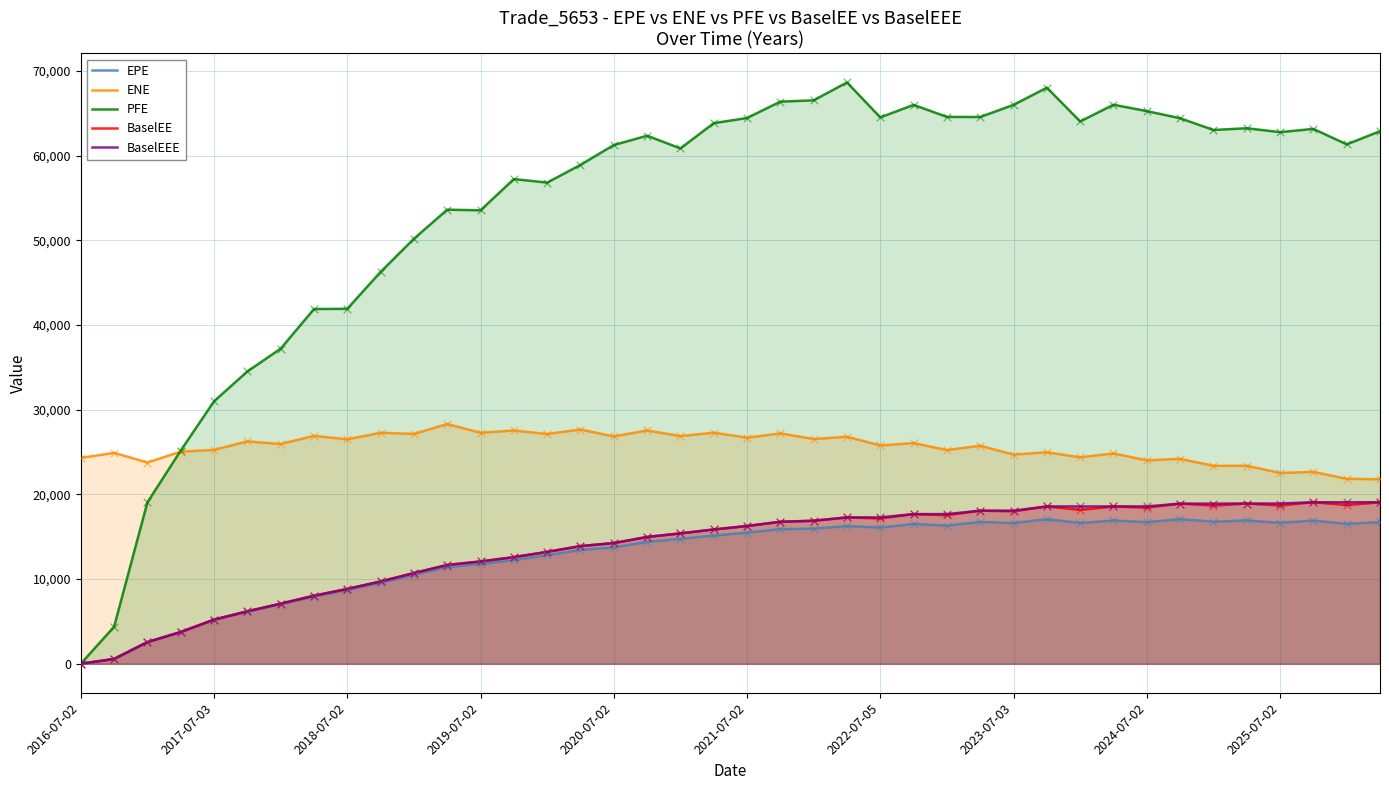

What is the total value across all series at 33?

143550.9